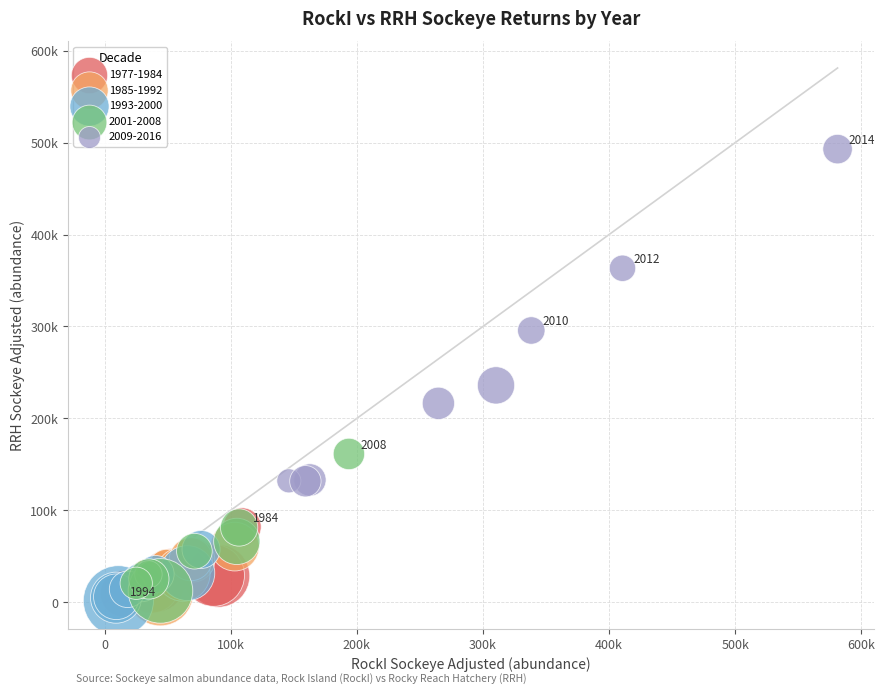

Which series reaches the maximum Y coordinate?

2009-2016